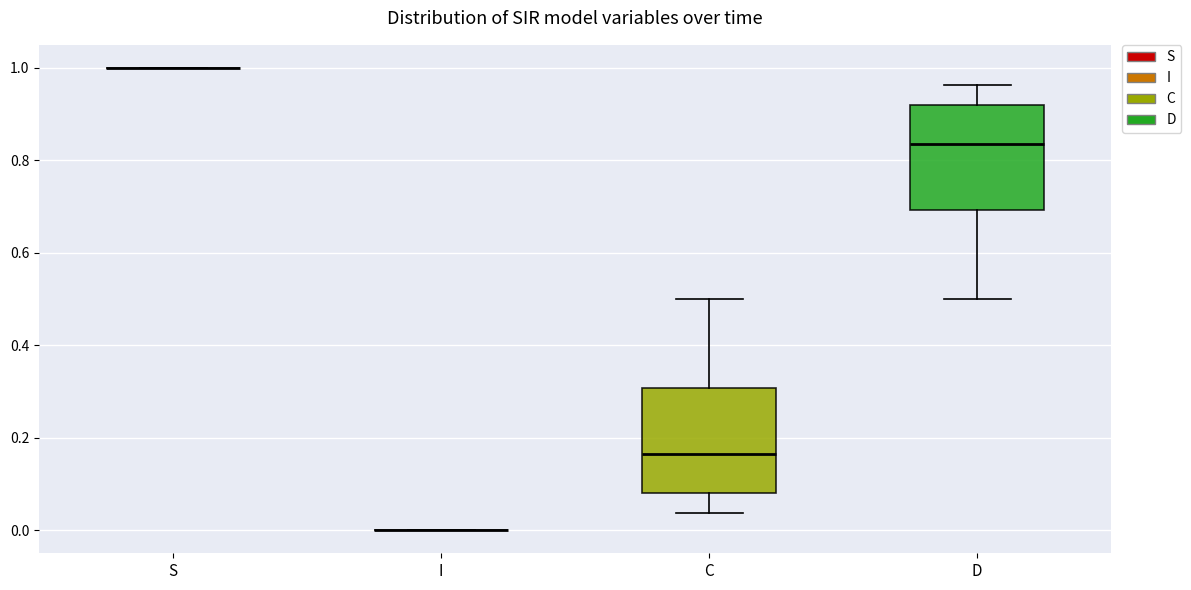

Reading left to right, read every box against the y-axis: the position of its median line, the range the box covers, and the ends of its whiskers. The values are not printed on the chart, so give them approximately, as read against the axis.

S: box collapsed to a line at 1.00, whiskers 1.00 to 1.00
I: box collapsed to a line at 0.00, whiskers 0.00 to 0.00
C: median 0.16, box 0.08 to 0.30, whiskers 0.04 to 0.50
D: median 0.84, box 0.70 to 0.92, whiskers 0.50 to 0.96